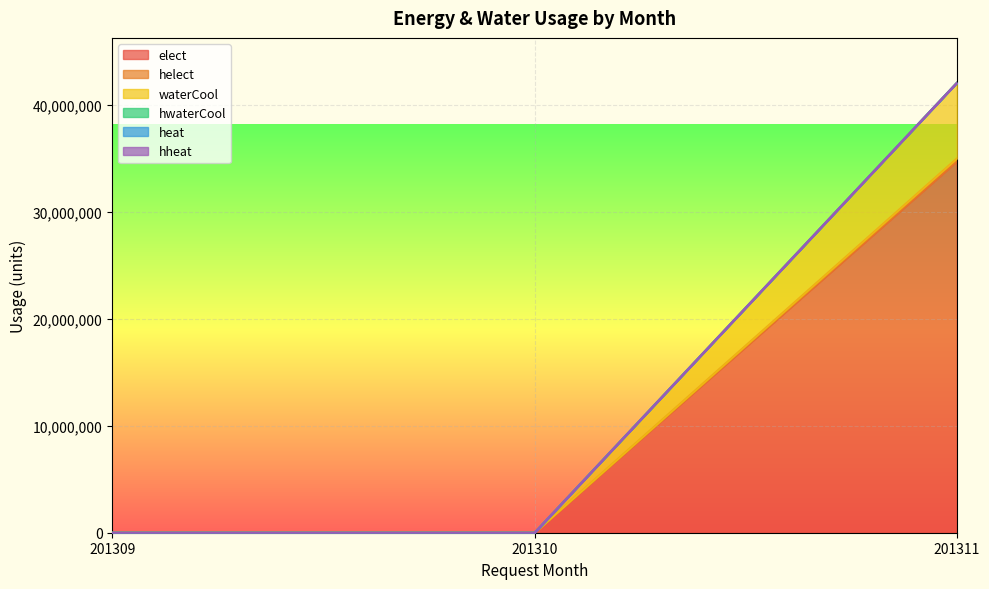

The value of hwaterCool at 201309 is -23158789. True or false?

False